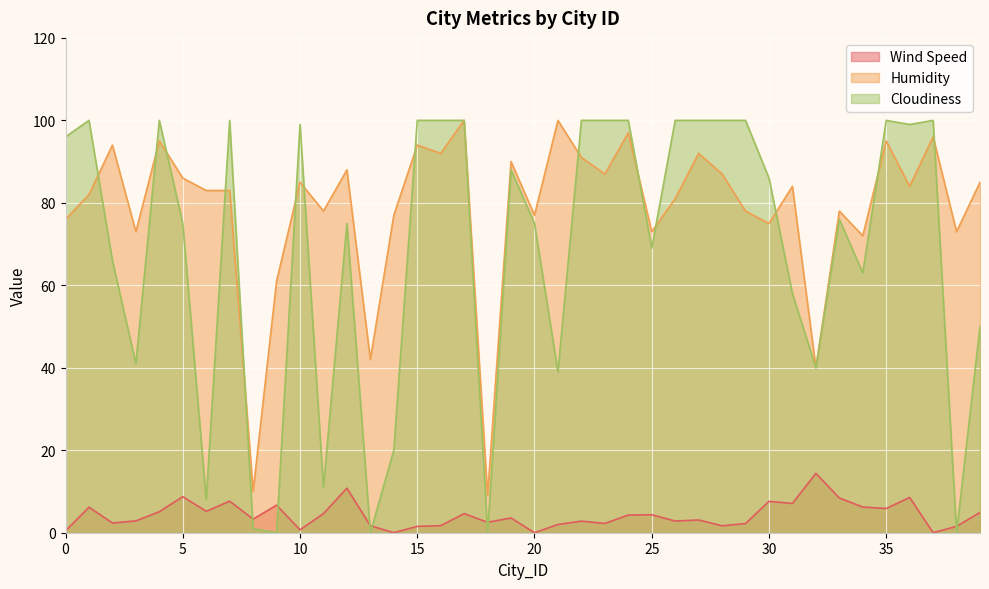

Does the chart display data point markers on the line(s)?

No